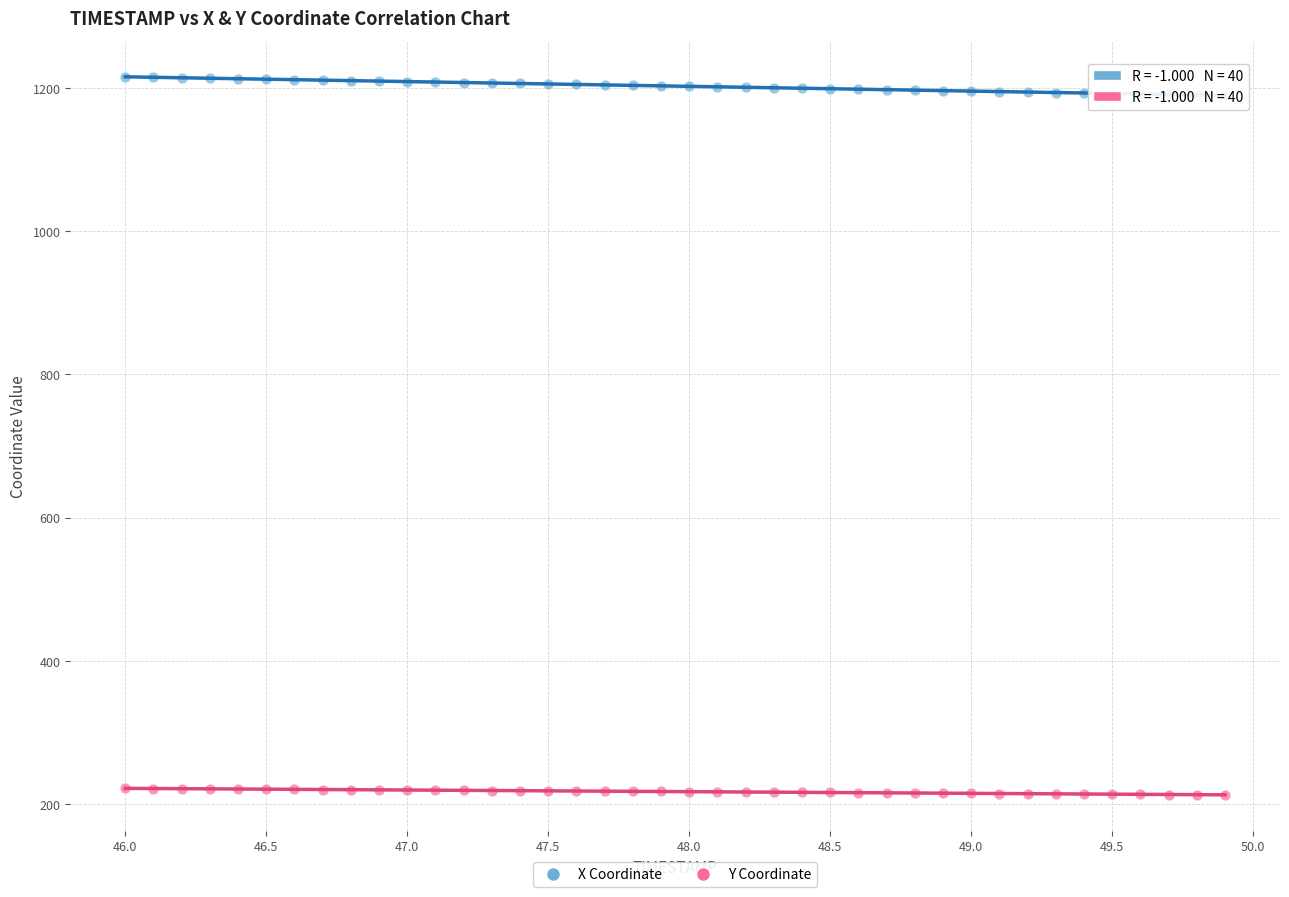

Which series reaches the maximum Y coordinate?

X Coordinate